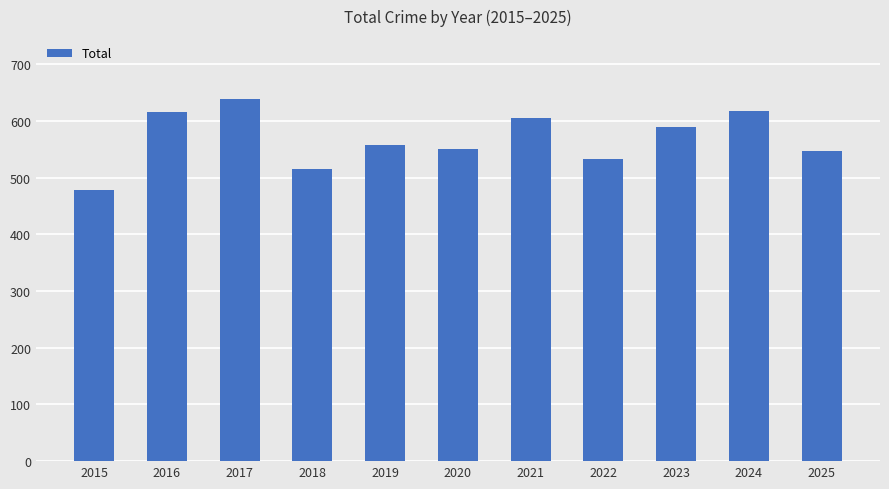

How many bars are there in total?

11